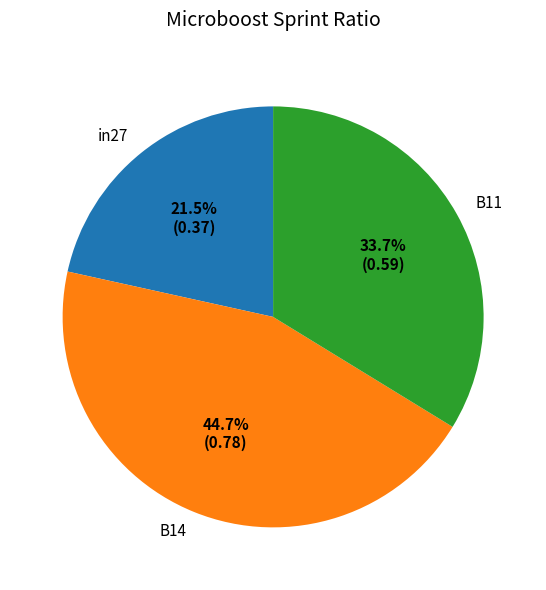

To the nearest percent, what is the combined percentage of in27 and B11?

55%